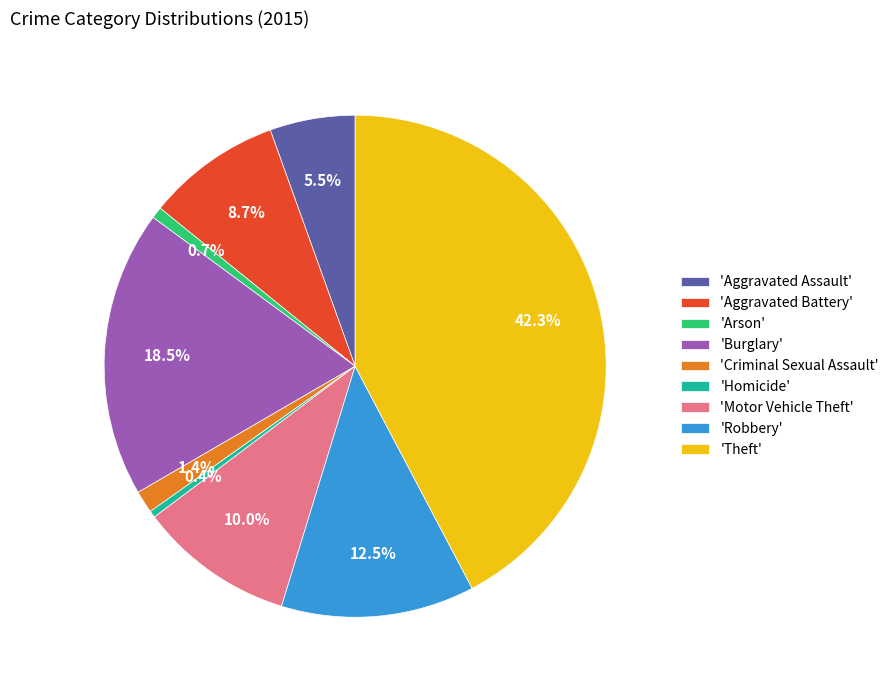

Is there any slice that represents more than half of the pie?

No